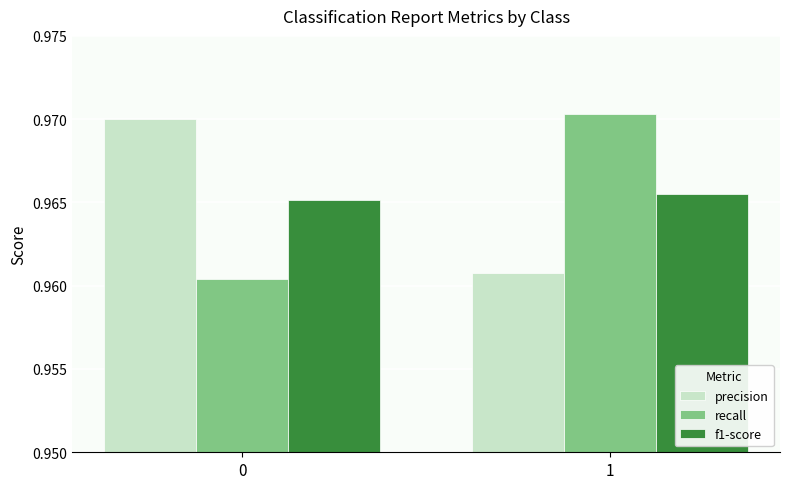

The recall series shows 1.6 at 1. True or false?

False